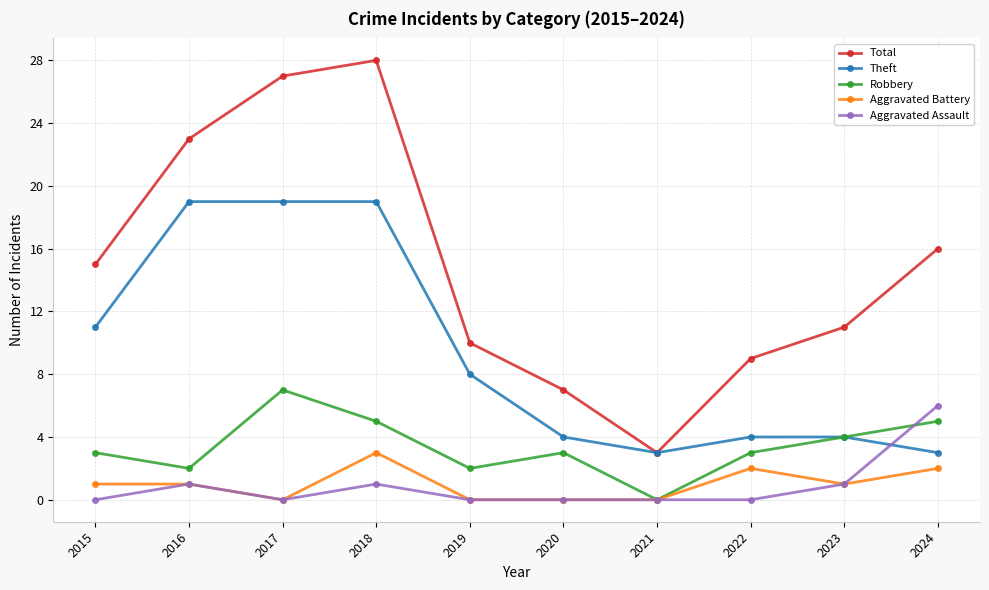

Where does the Theft series first go above 8?

2015